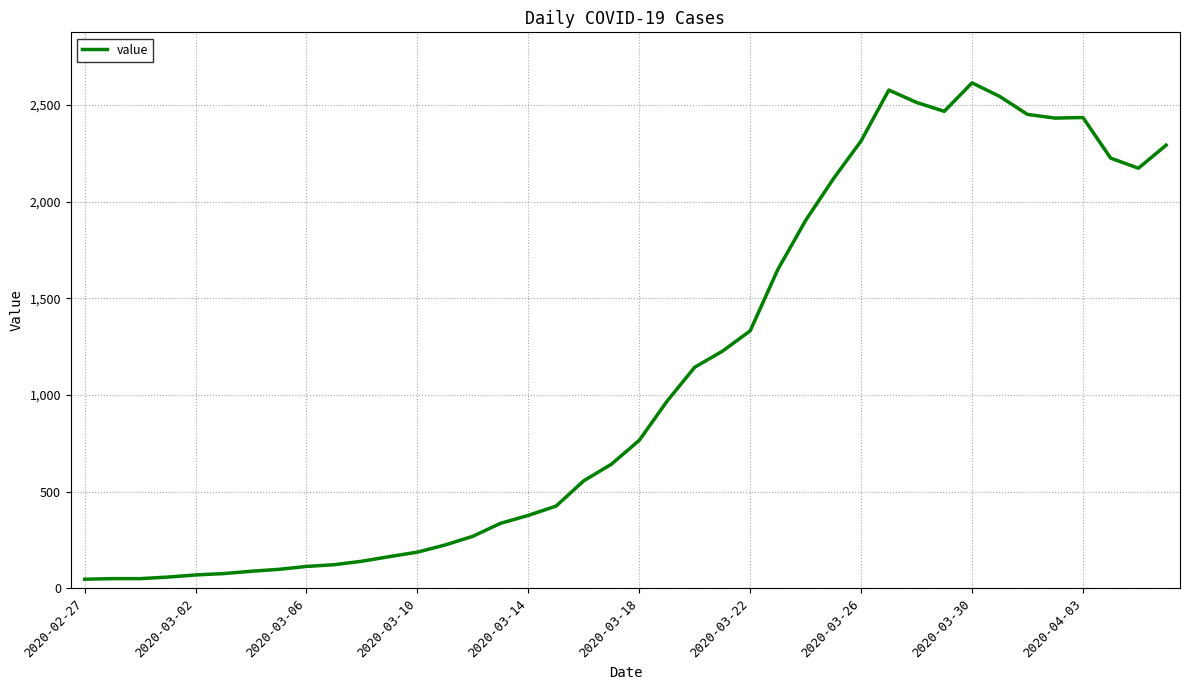

What is the difference between the maximum and minimum values?

2566